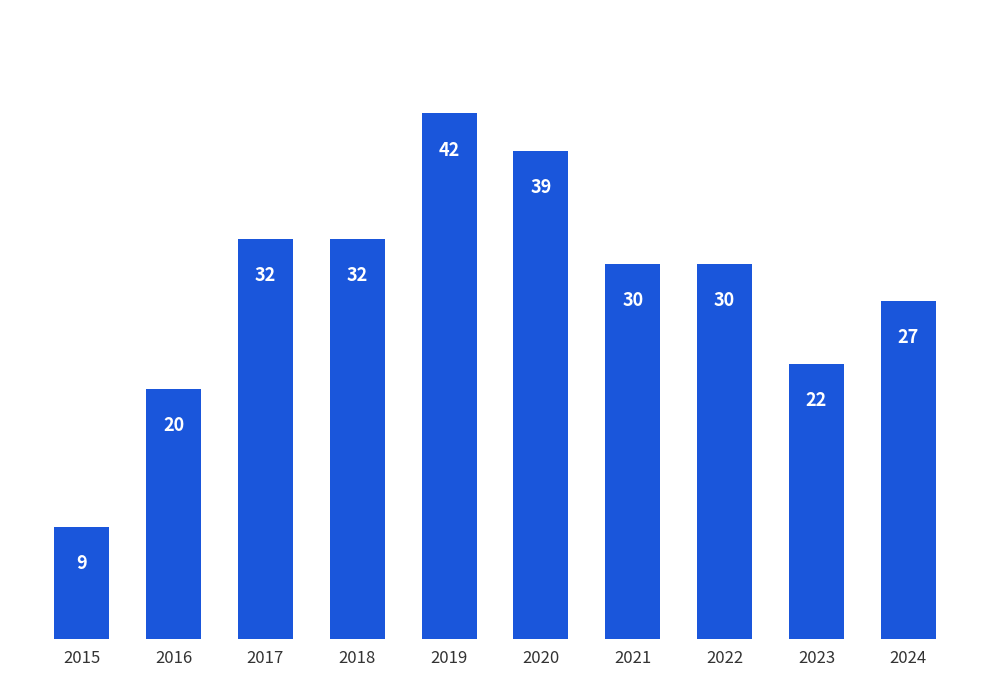

What is the difference between the maximum and minimum values?

33